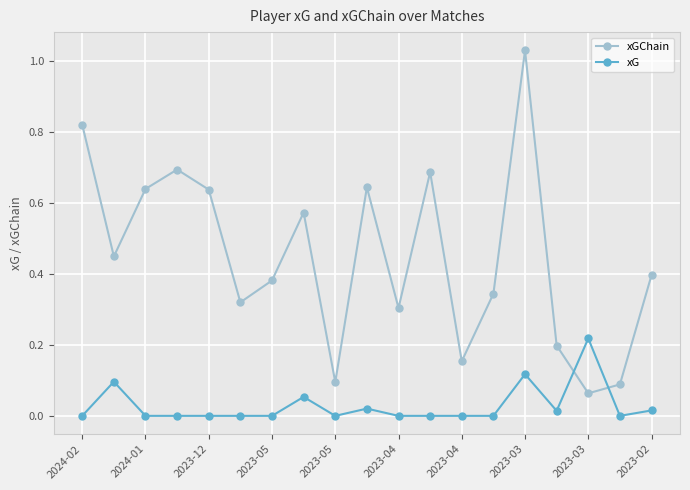

Which series has the largest total across all categories?

xGChain